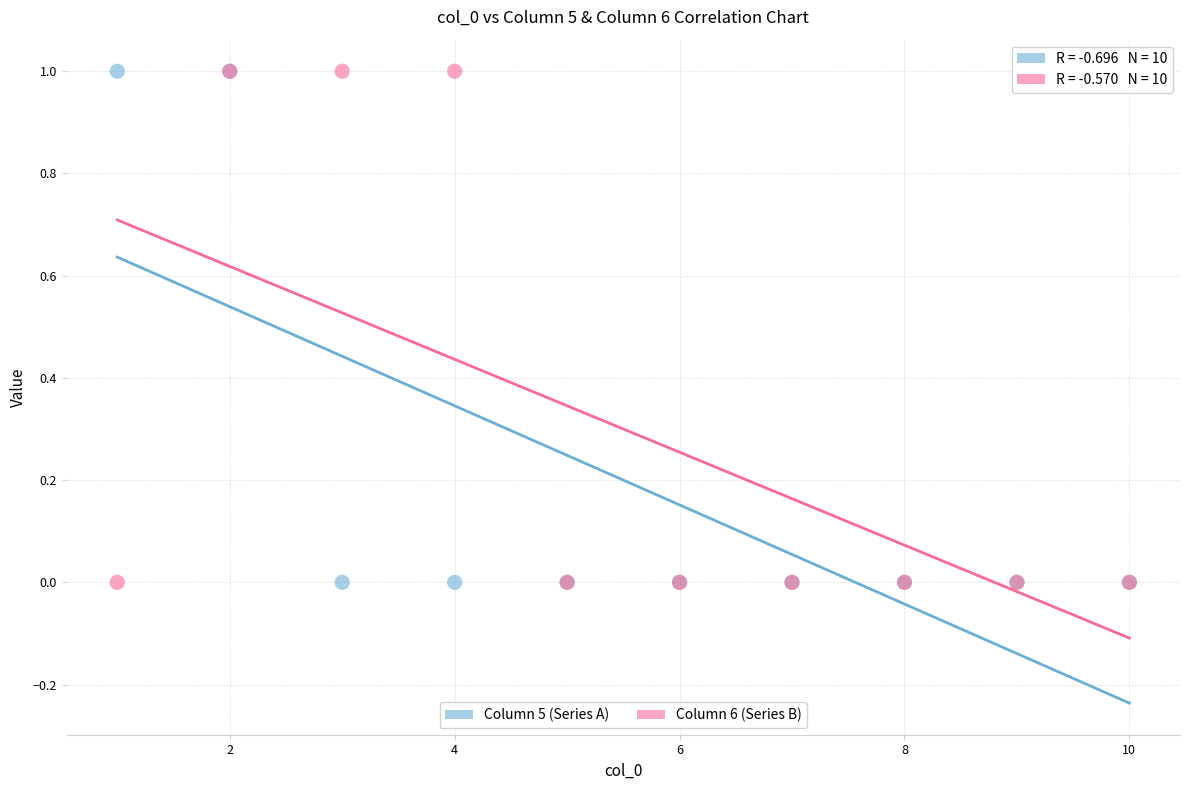

What are all the series names shown in the legend?

Column 5 (Series A), Column 6 (Series B)